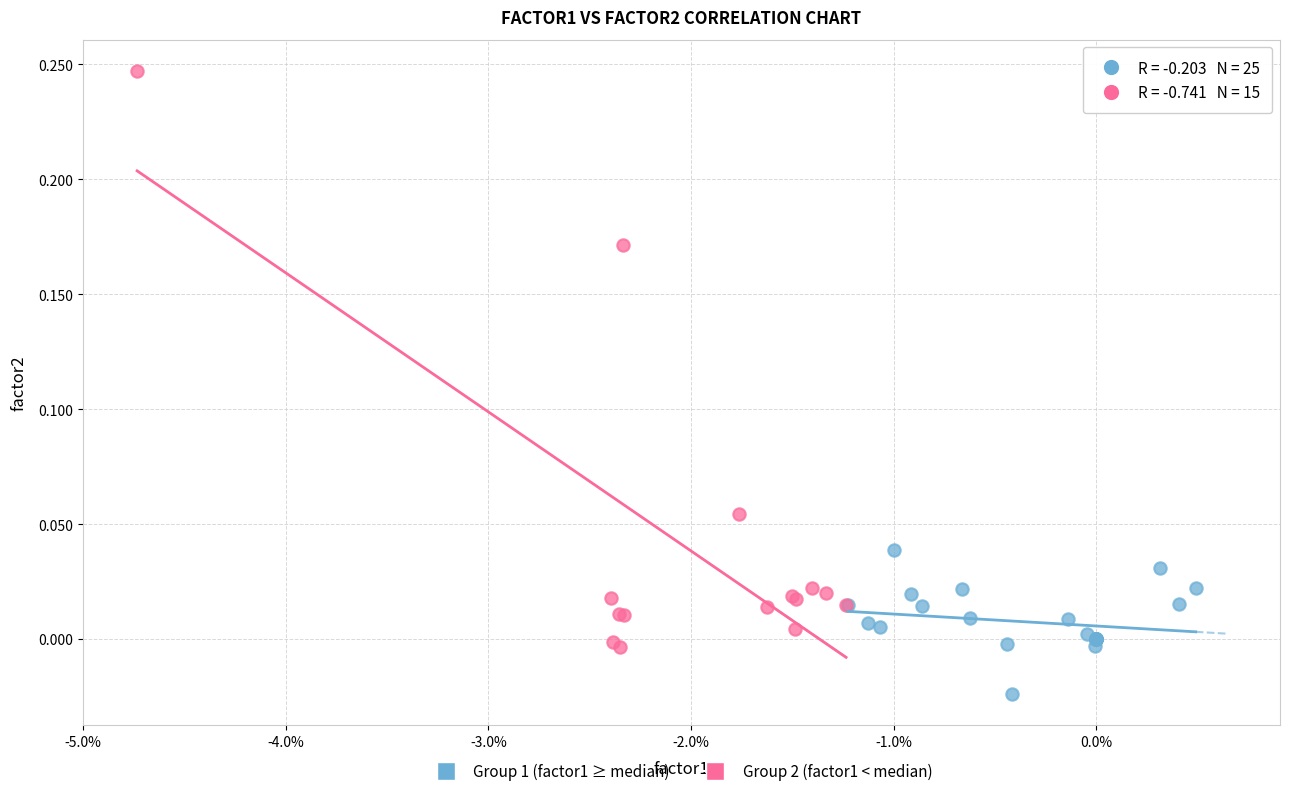

Which series reaches the minimum Y coordinate?

Group 1 (factor1 ≥ median)